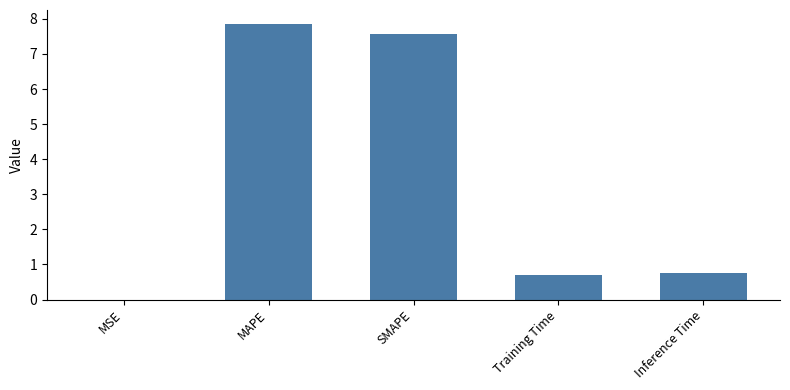

Are the bars grouped side by side (vs. stacked)?

No